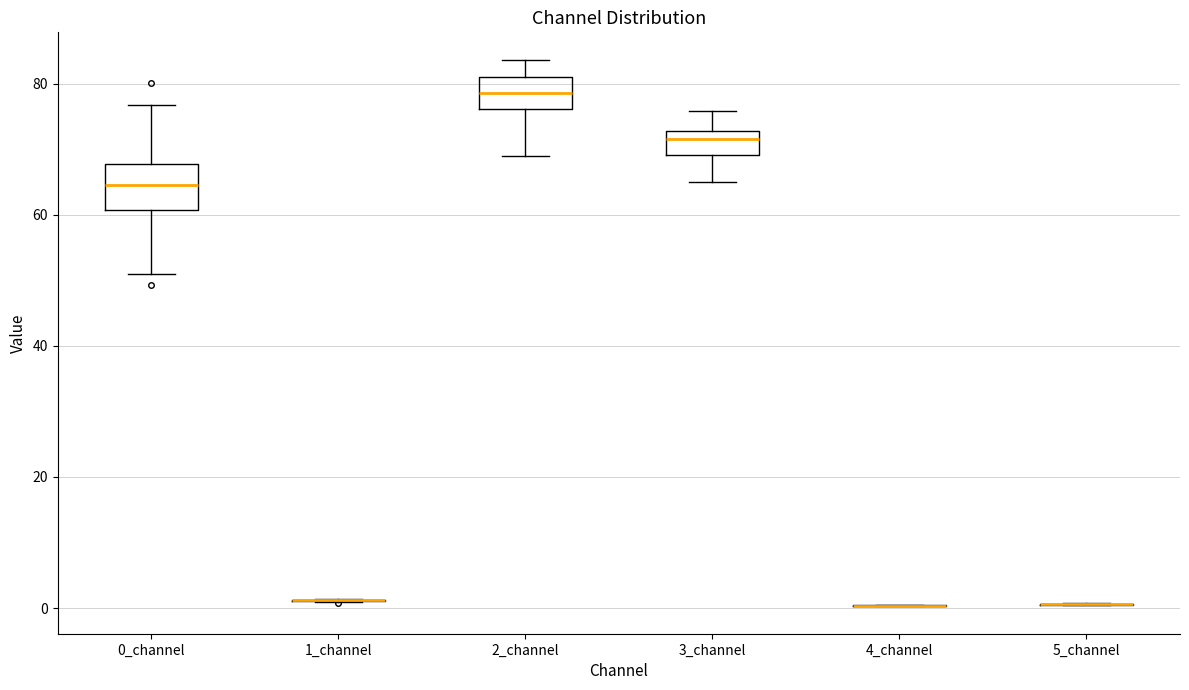

Comparing the boxes themselves (not the whiskers), which one is the tallest?

0_channel